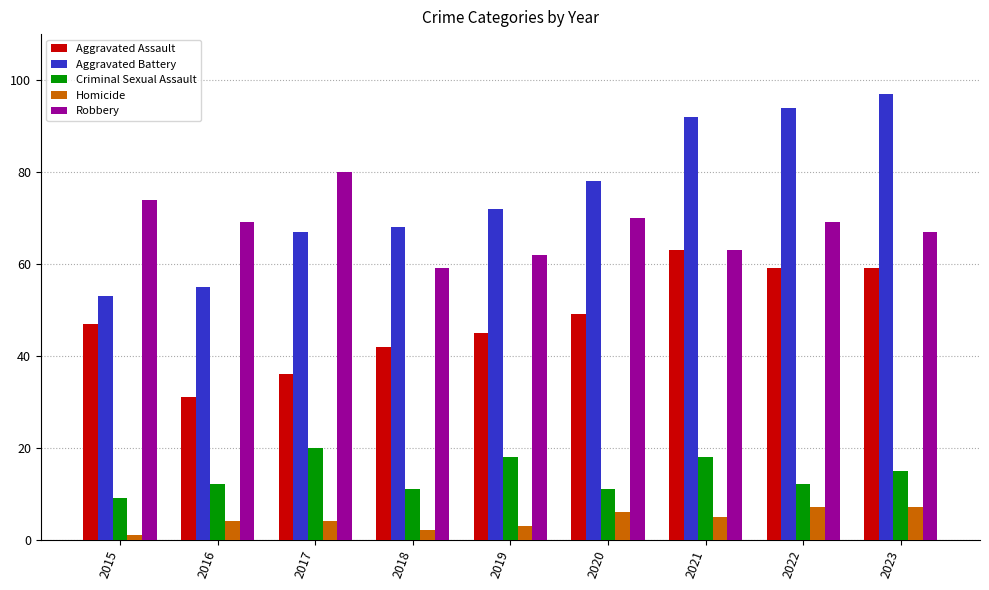

List the series in order of their peak value, lowest first.

Homicide, Criminal Sexual Assault, Aggravated Assault, Robbery, Aggravated Battery